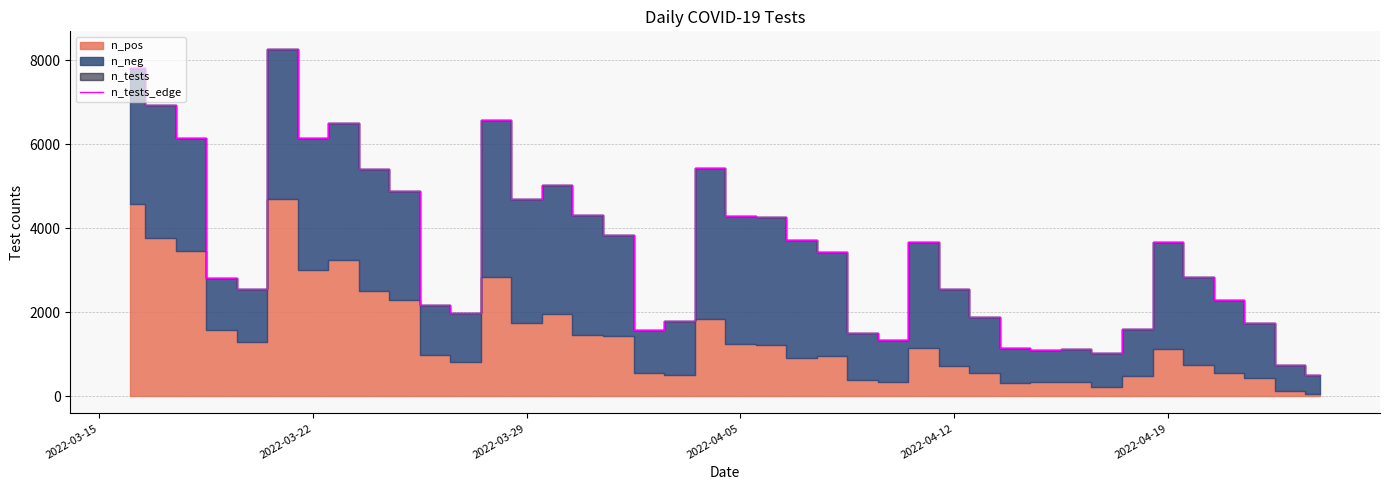

What is the lowest value of the n_tests_edge series?

500